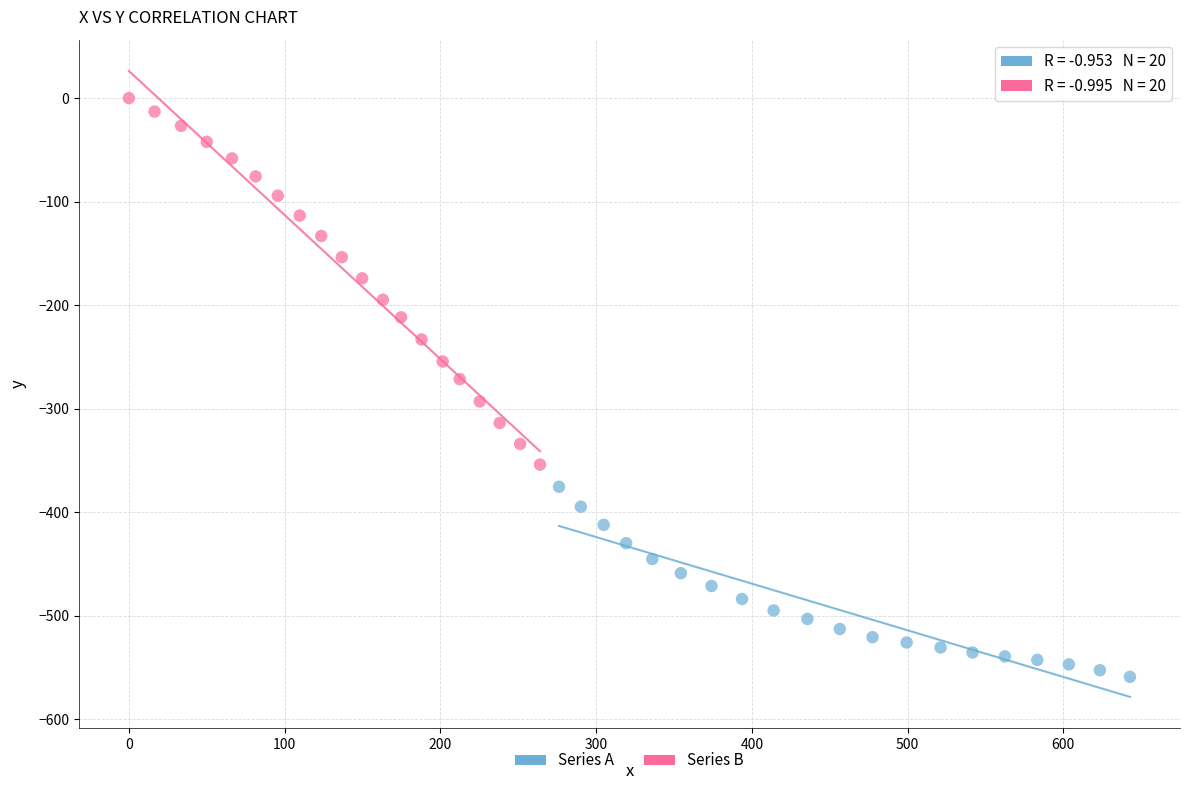

Which series has the largest Y range (max minus min)?

Series B